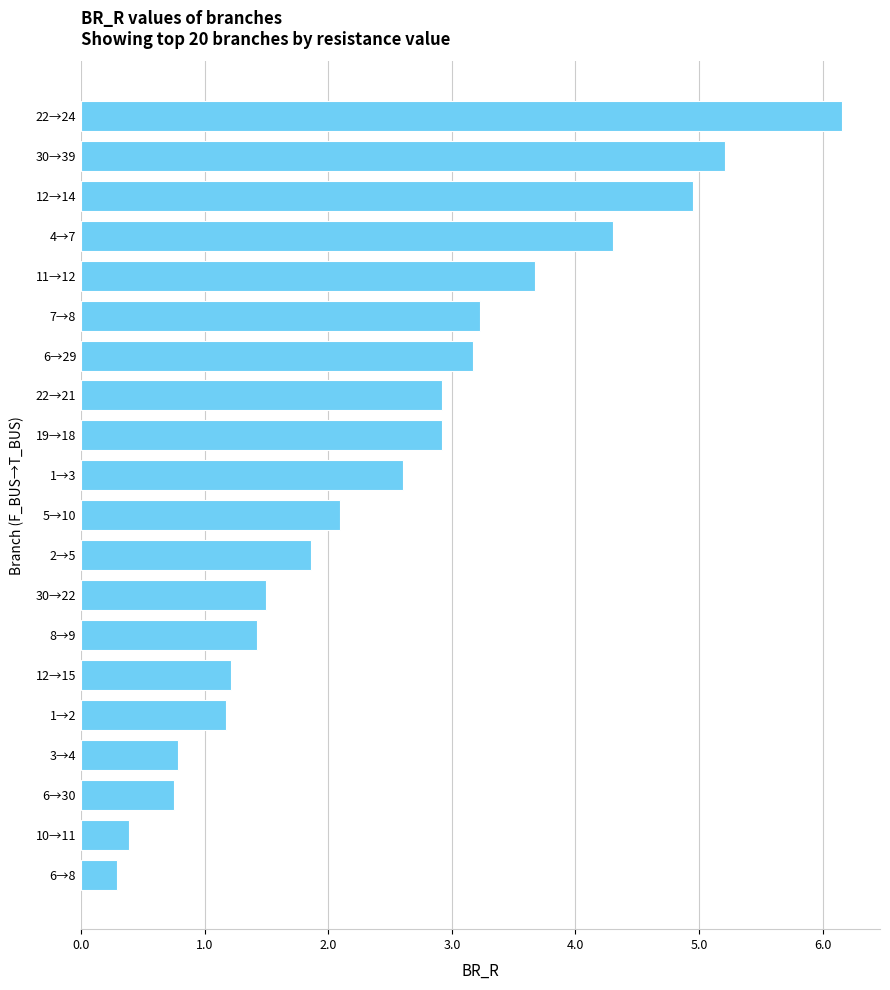

The value at 12→15 is 1.8. True or false?

False